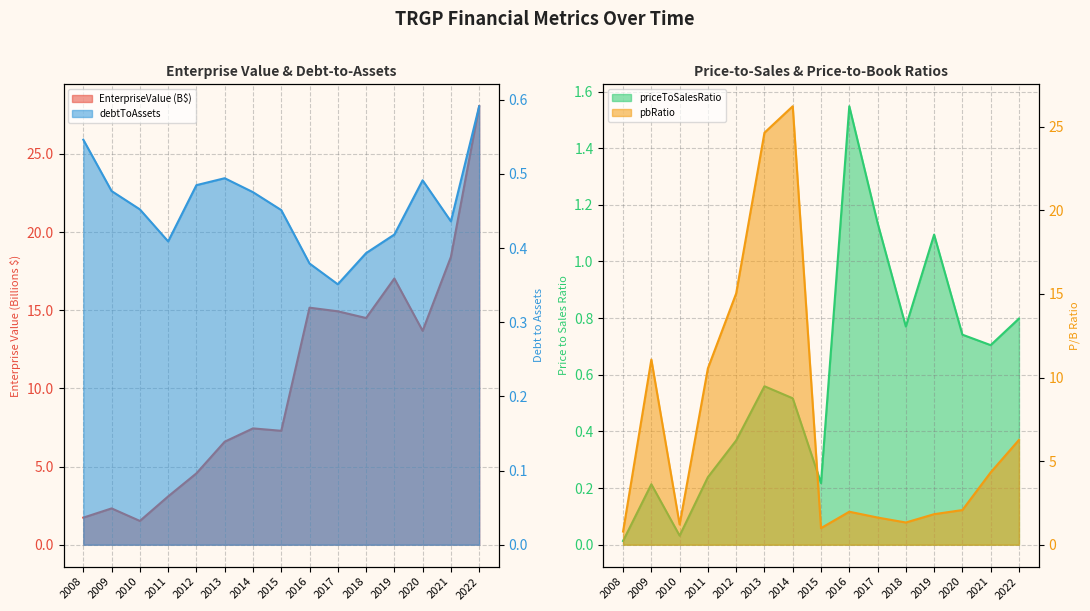

Is it true that pbRatio equals 15.0 at 2012?

True